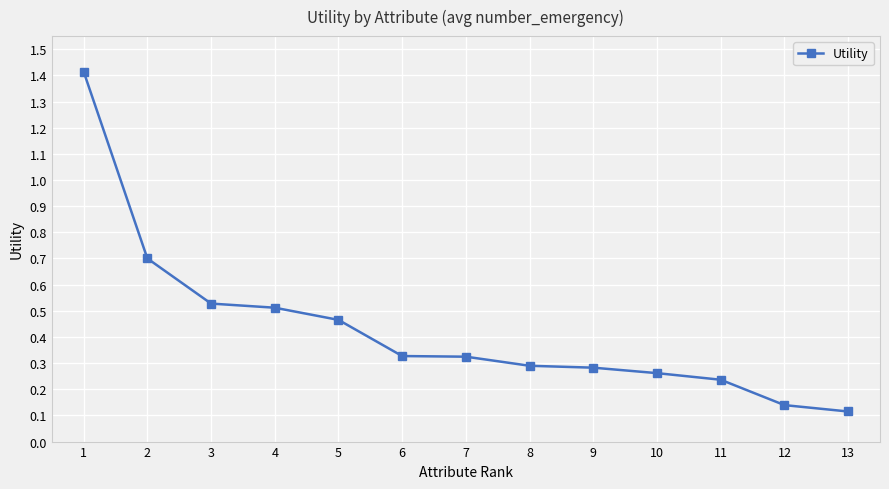

Is this an area chart (filled region under the line)?

No